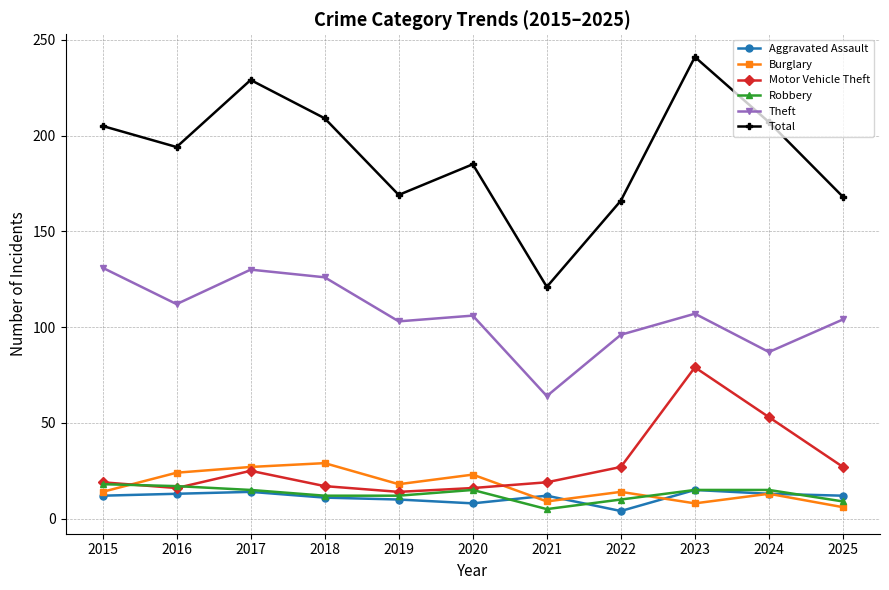

What is the sum of all Motor Vehicle Theft values?

312